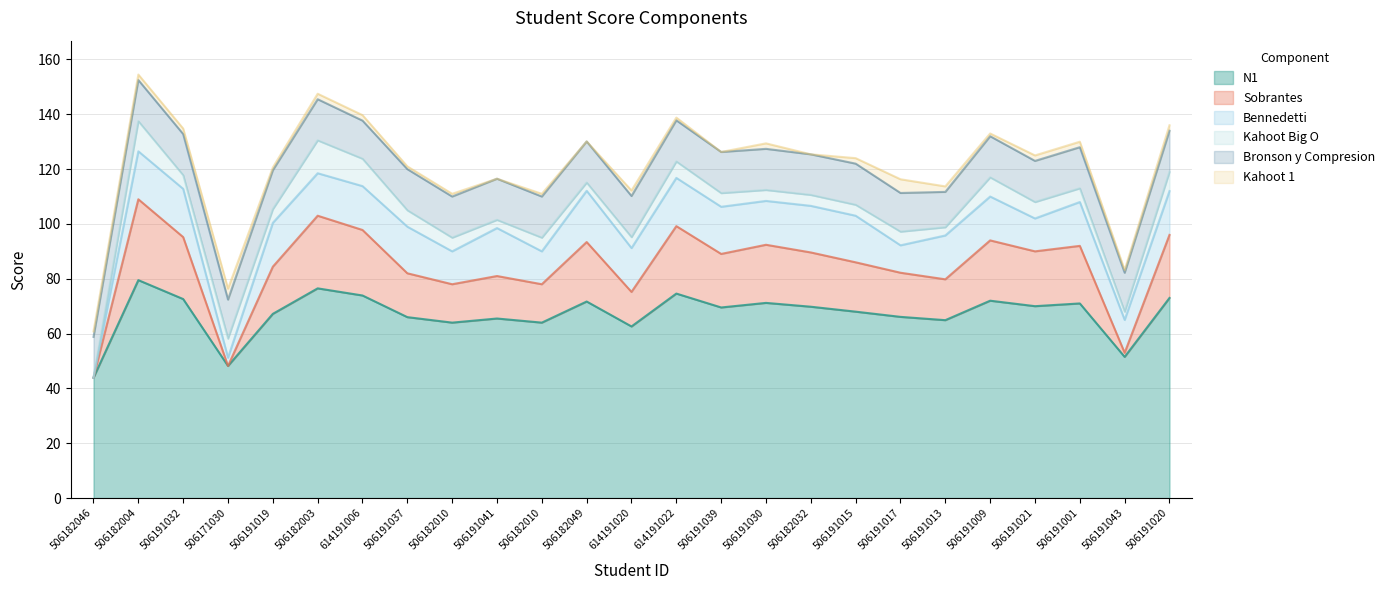

What is the difference between the maximum and minimum values in the Kahoot Big O series?

12.0